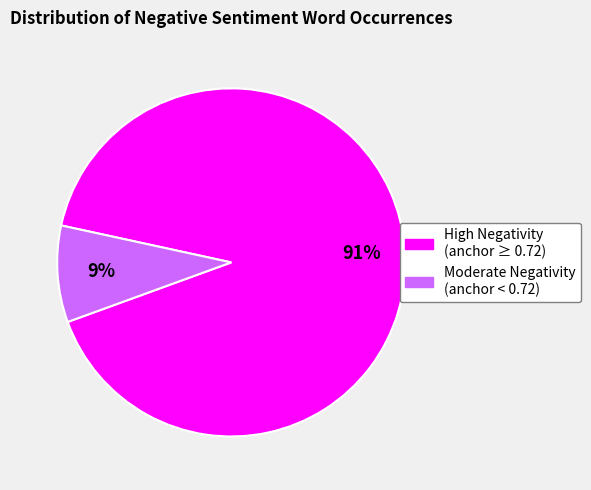

To the nearest percent, what portion does Moderate Negativity (anchor < 0.72) represent?

9%